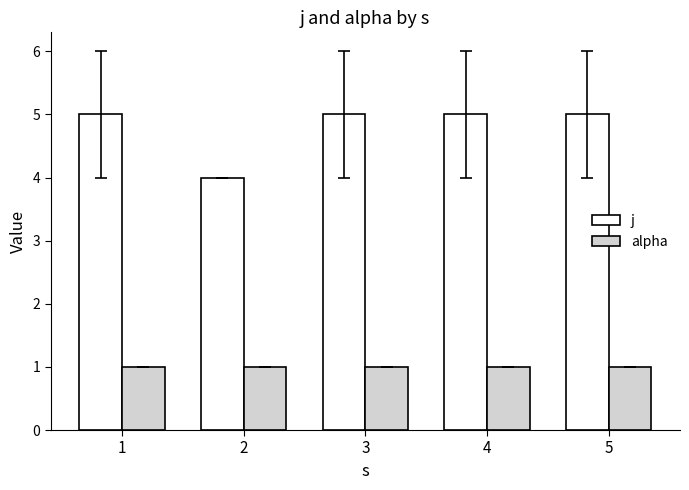

Reading left to right, what are all the values shown in this chart?

j: 1=5	2=4	3=5	4=5	5=5
alpha: 1=1	2=1	3=1	4=1	5=1